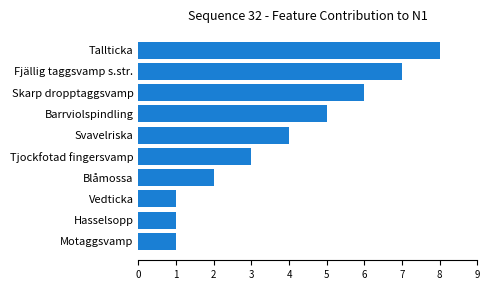

What is the label of the 1st bar from the top?

Tallticka